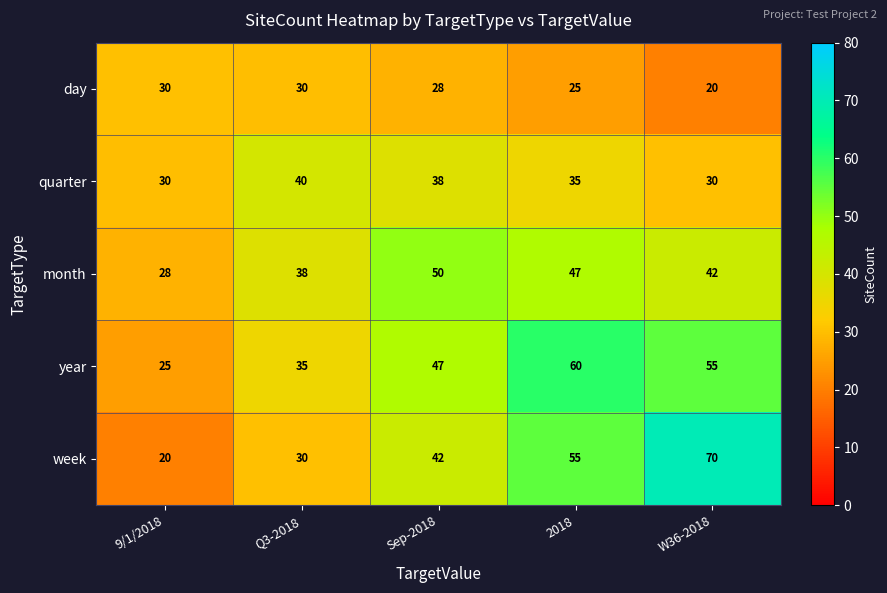

Is it true that year equals 35 at Q3-2018?

True